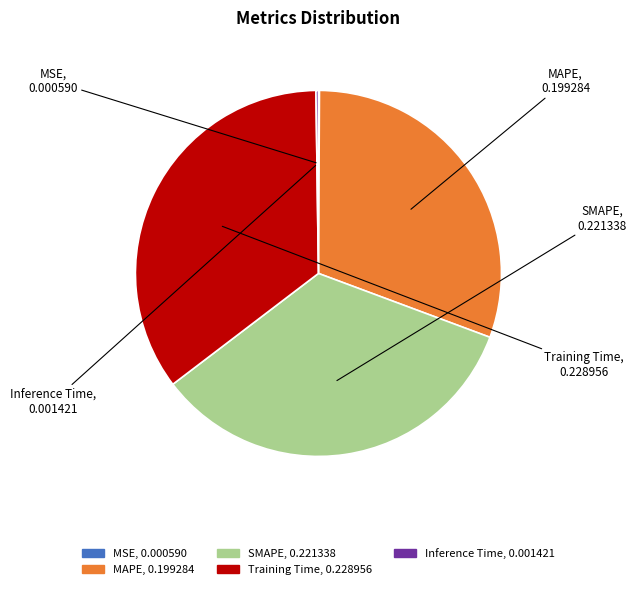

Is there a majority slice in this chart?

No